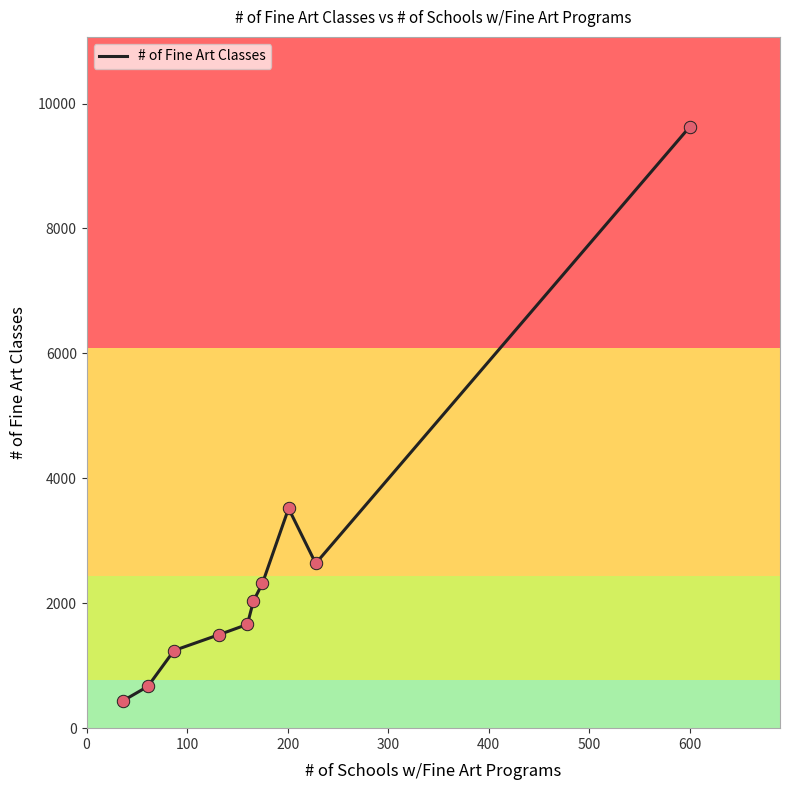

What is the difference between the maximum and minimum values?

9187